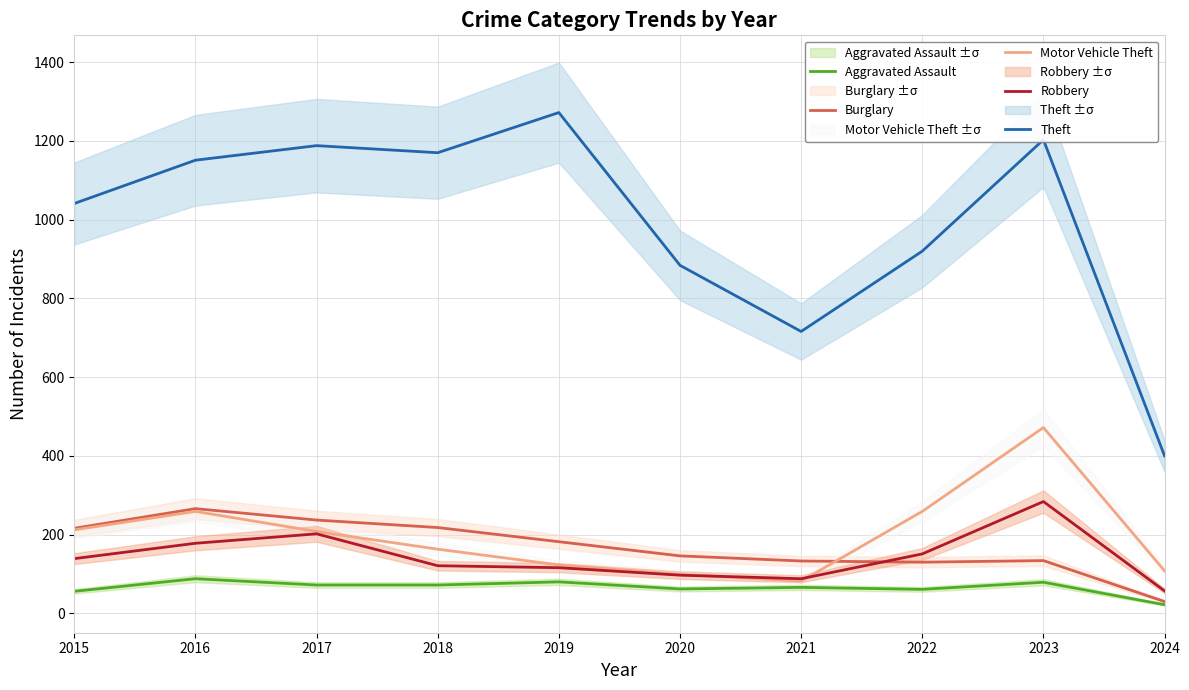

What is the difference between the highest and lowest values at 2016?

1063